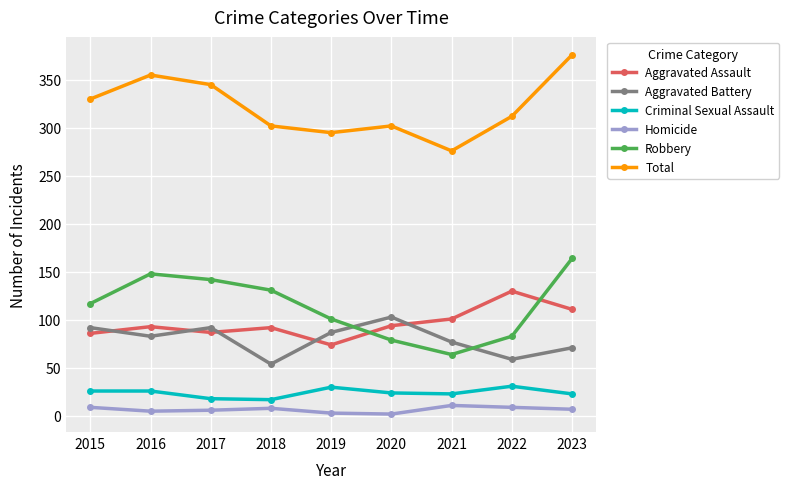

At how many categories does at least one series exceed 14?

9